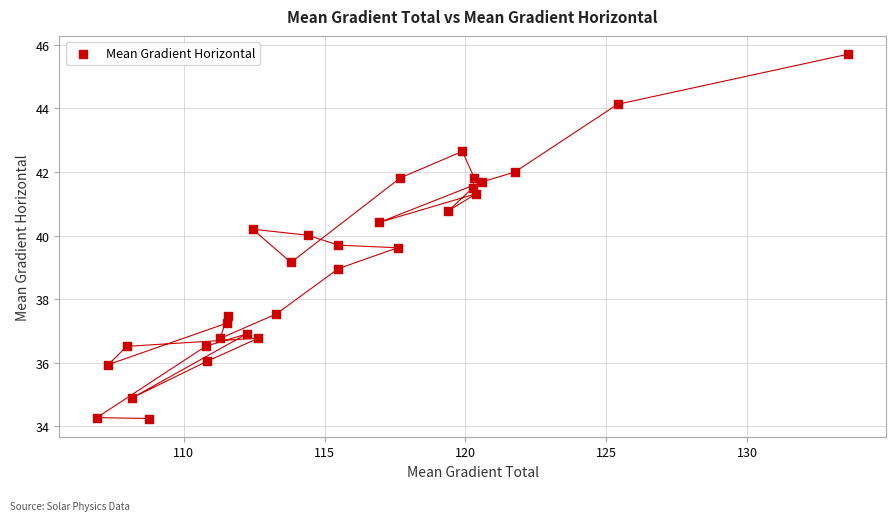

What is the range of X values (max minus min)?

26.7